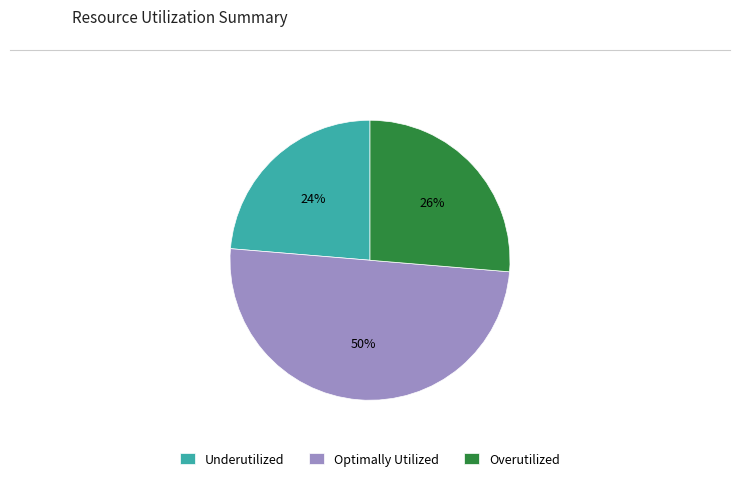

Between Underutilized and Overutilized, which is larger?

Overutilized